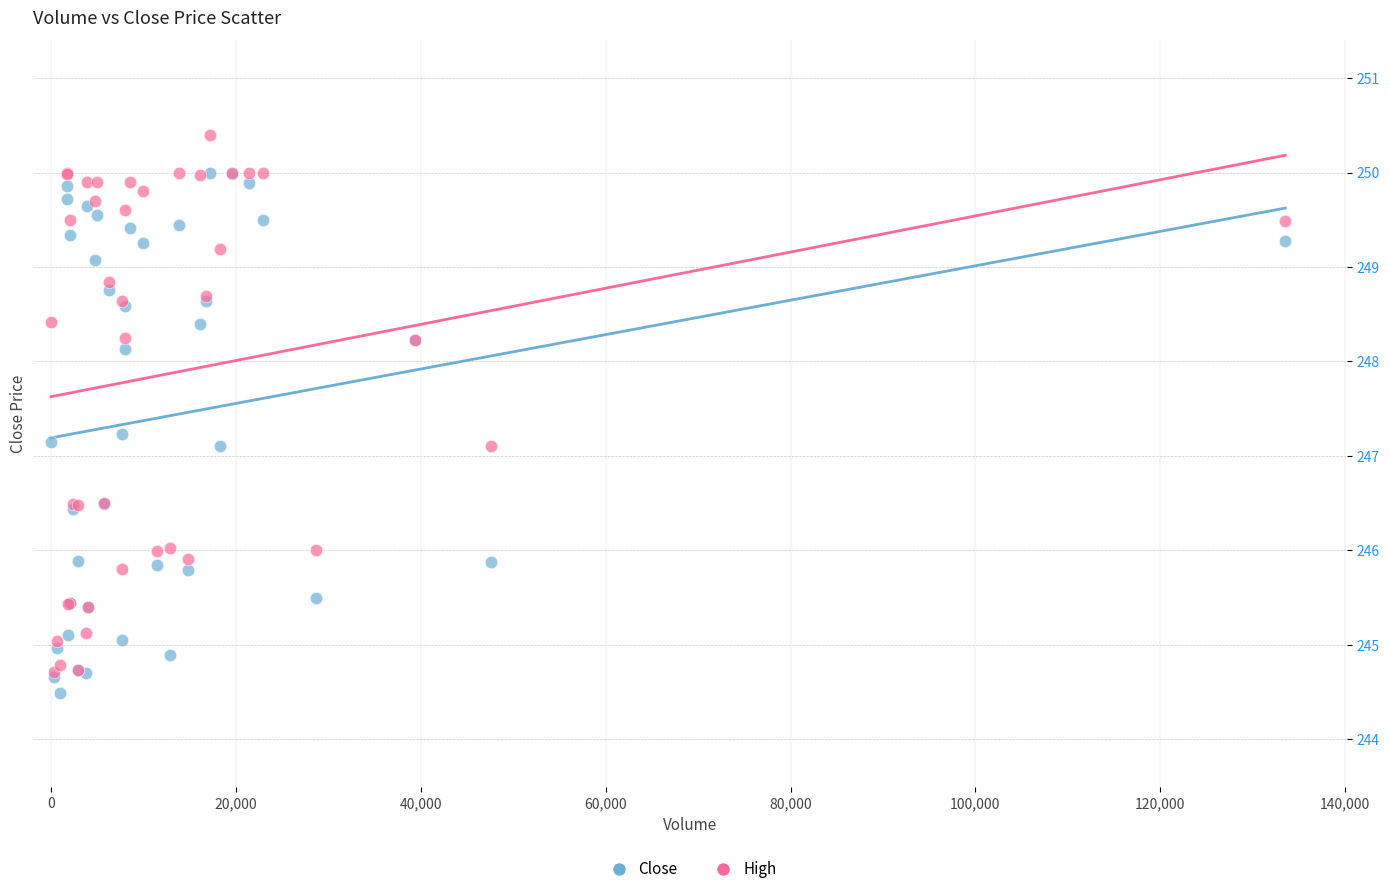

What are all the series names shown in the legend?

Close, High